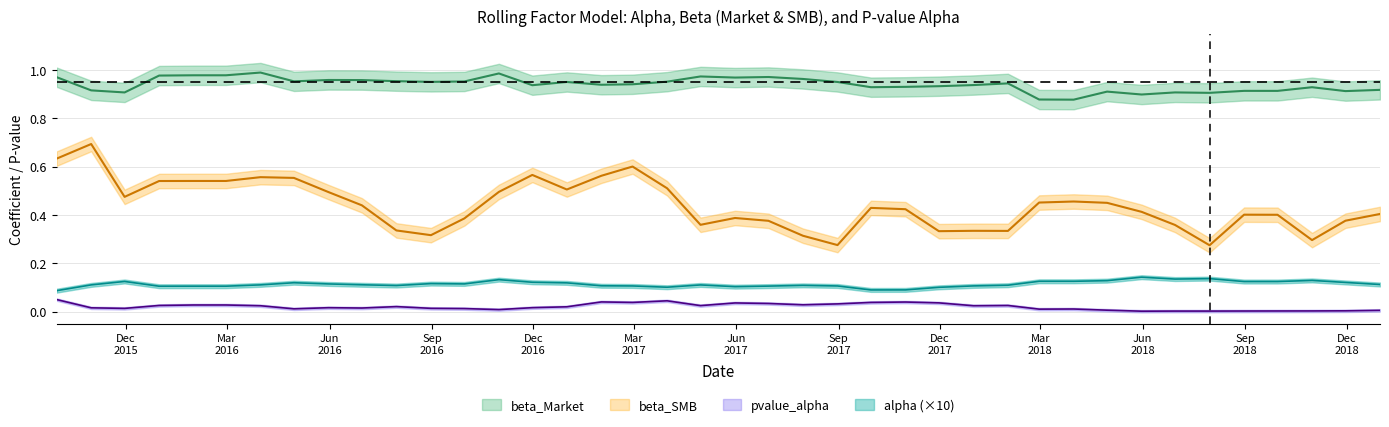

At which category is the sum across all series the highest?

2015-09-30